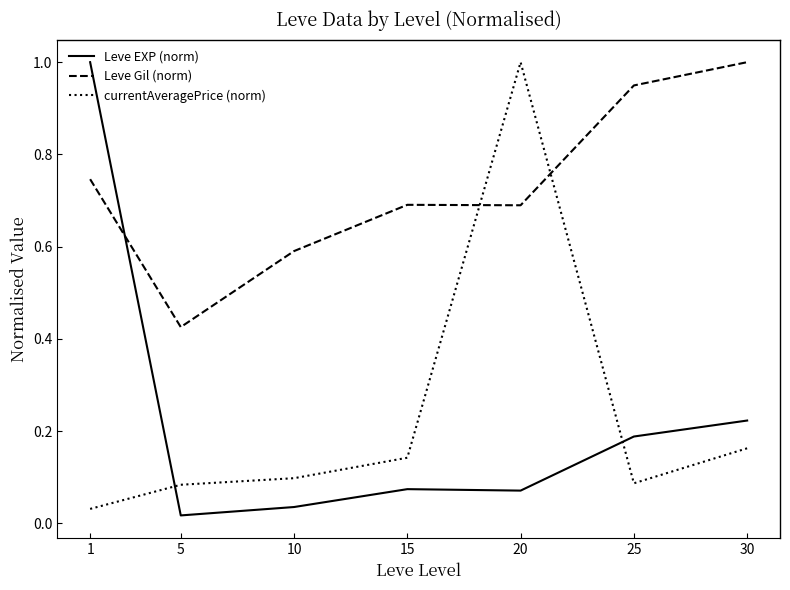

What is the difference between the maximum and minimum values in the Leve EXP (norm) series?

1.0